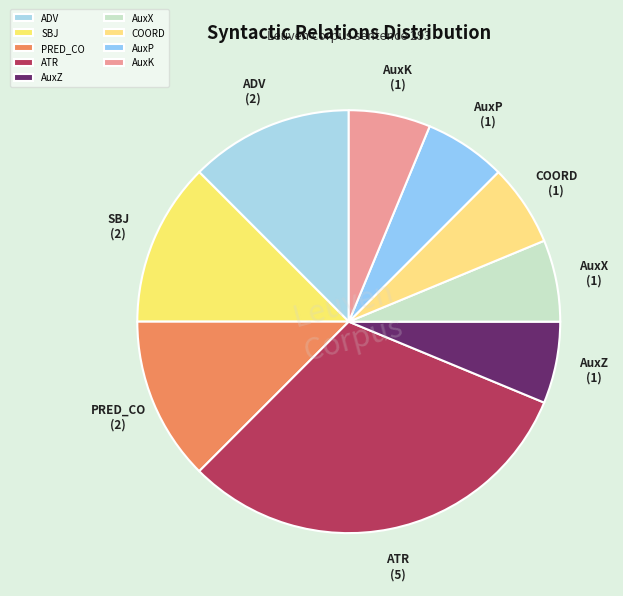

Is there a majority slice in this chart?

No